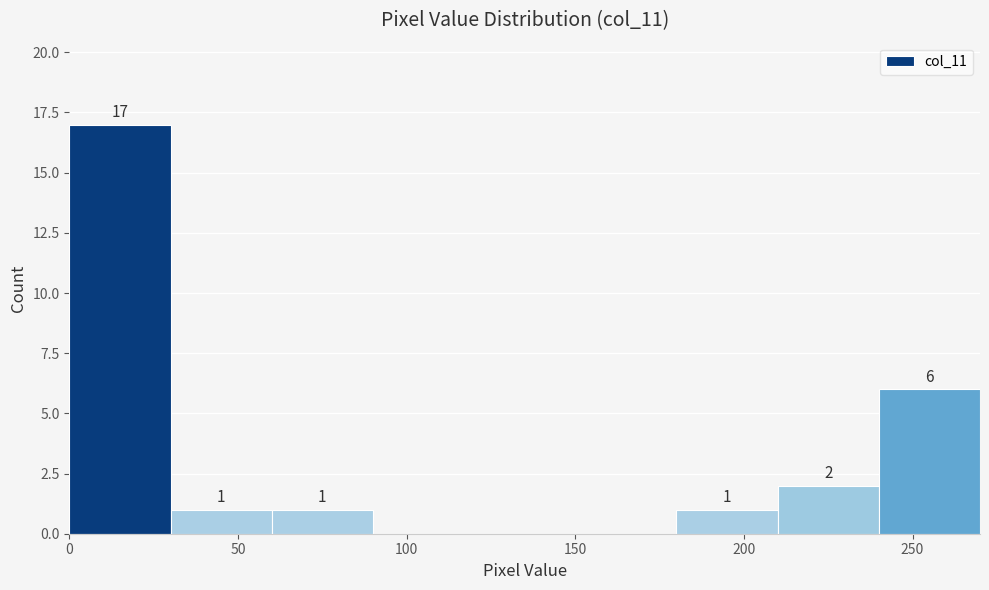

Which range on the x-axis has the tallest bar?

0 to 30